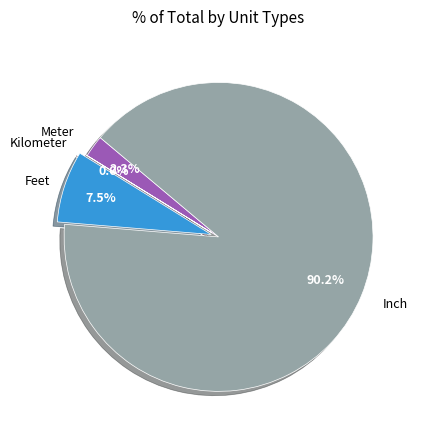

Does any single category account for the majority?

Yes